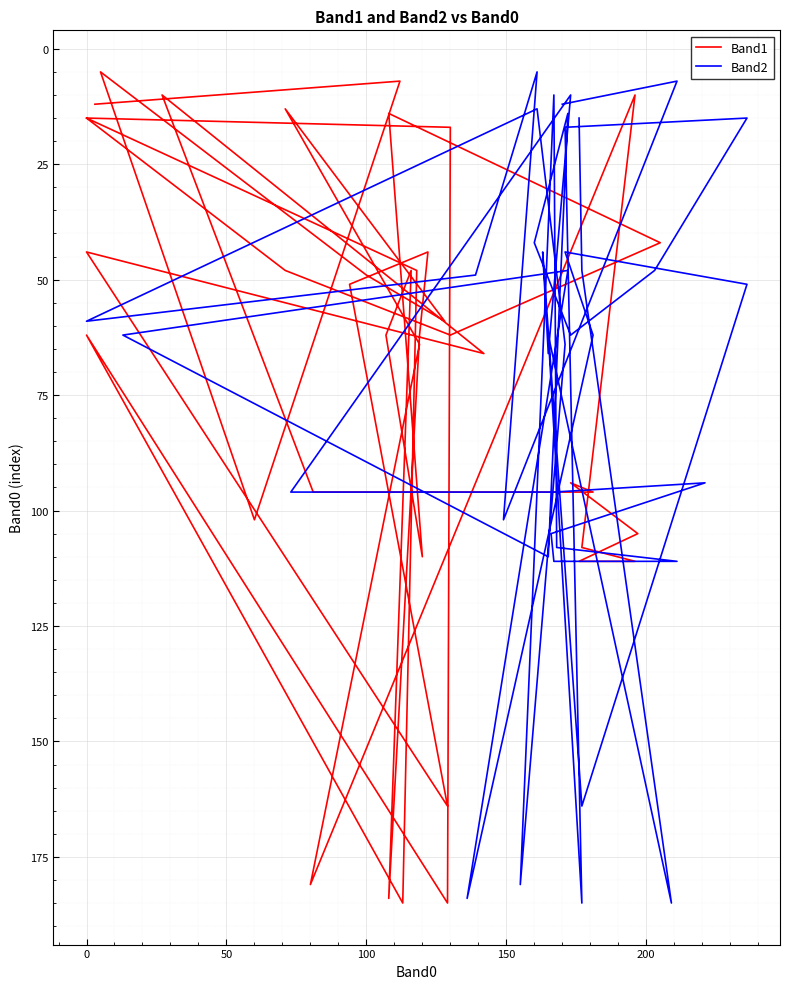

Where does the Band2 series first go above 62?

50